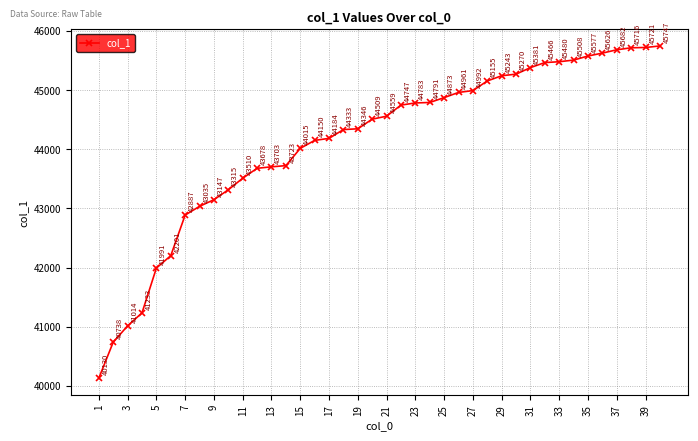

How many lines are shown in the chart?

1